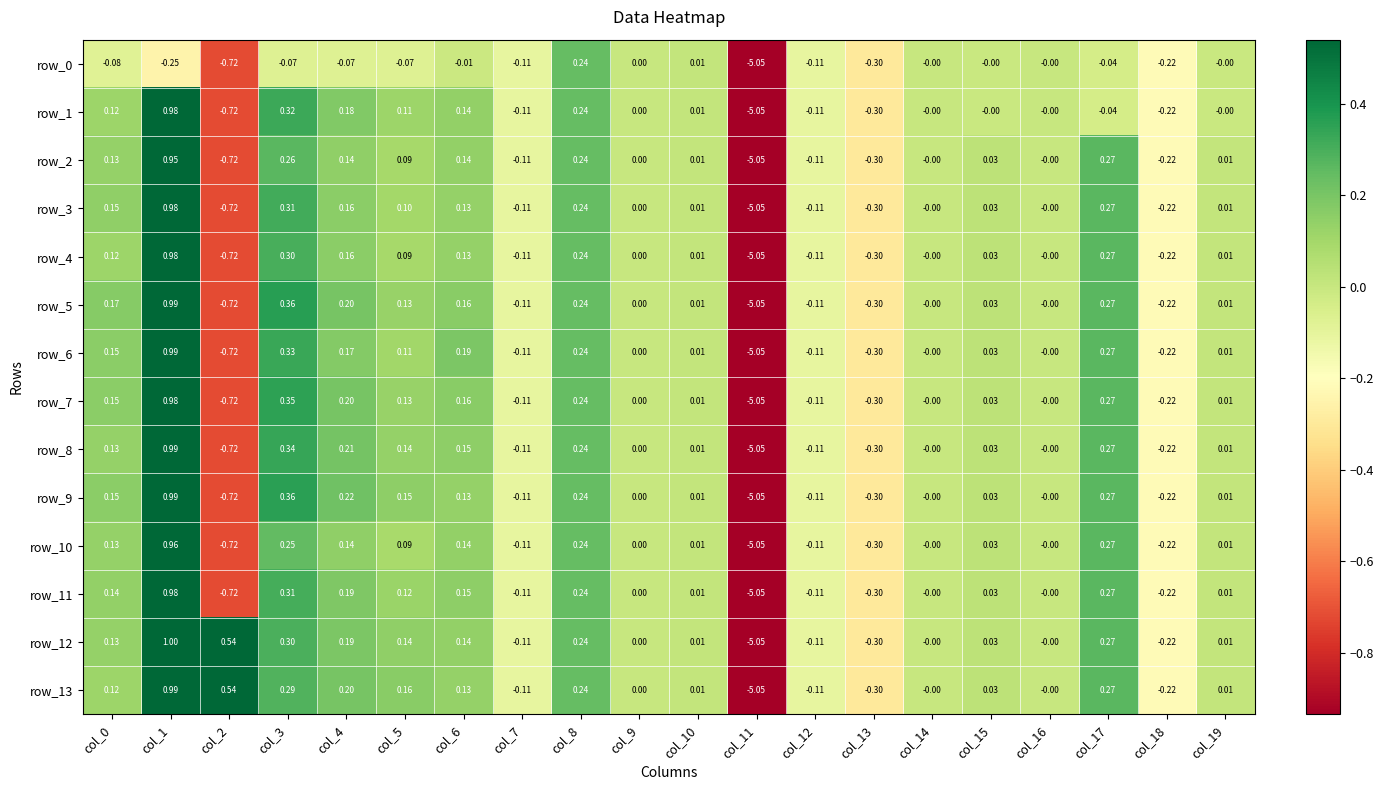

Is the value of row_4 at col_7 greater than the value of row_8 at col_4?

No